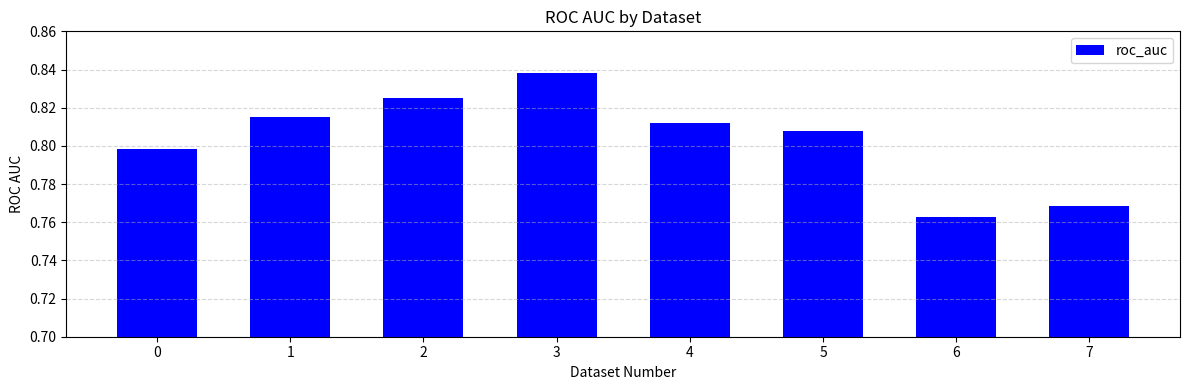

Which category has the lowest value across all series?

6